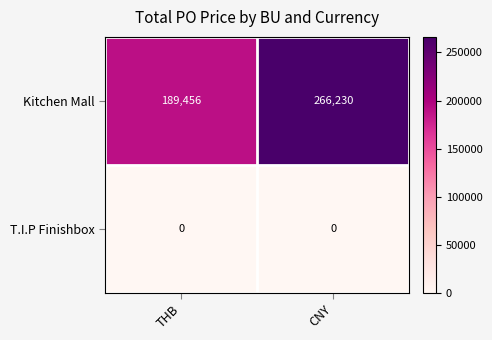

The Kitchen Mall series shows 266230 at CNY. True or false?

True